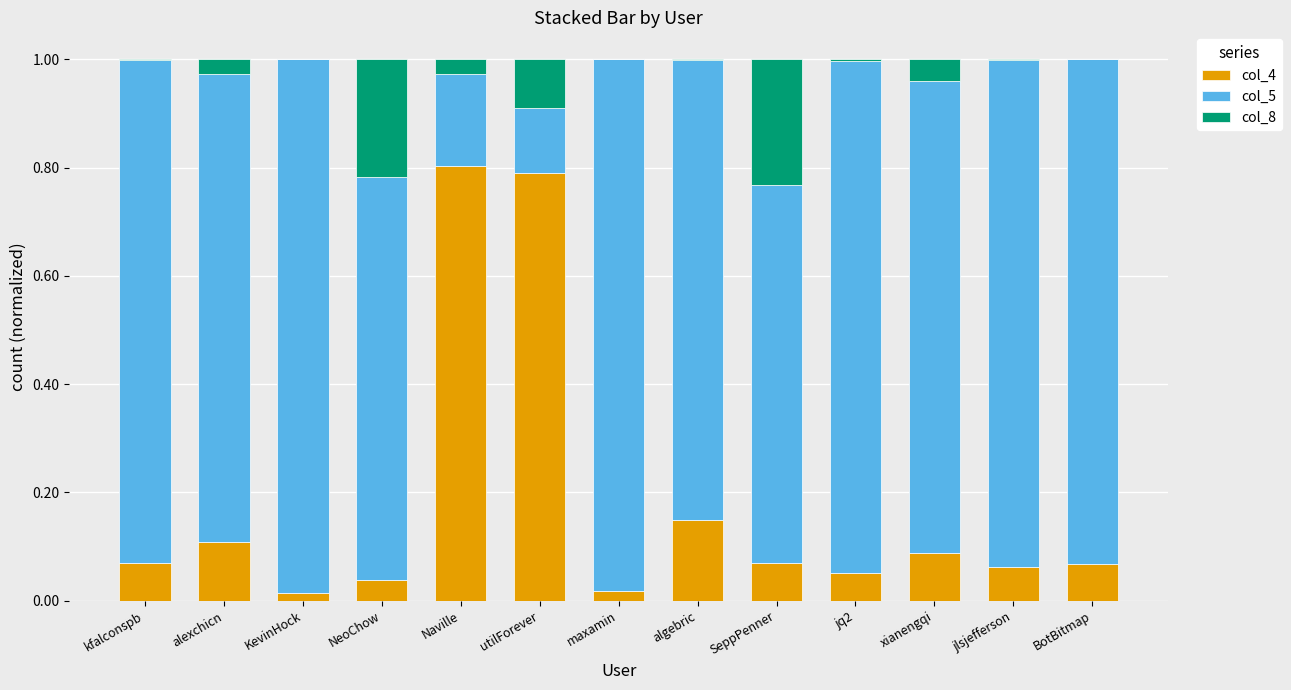

List the series in order of their peak value, highest first.

col_5, col_4, col_8